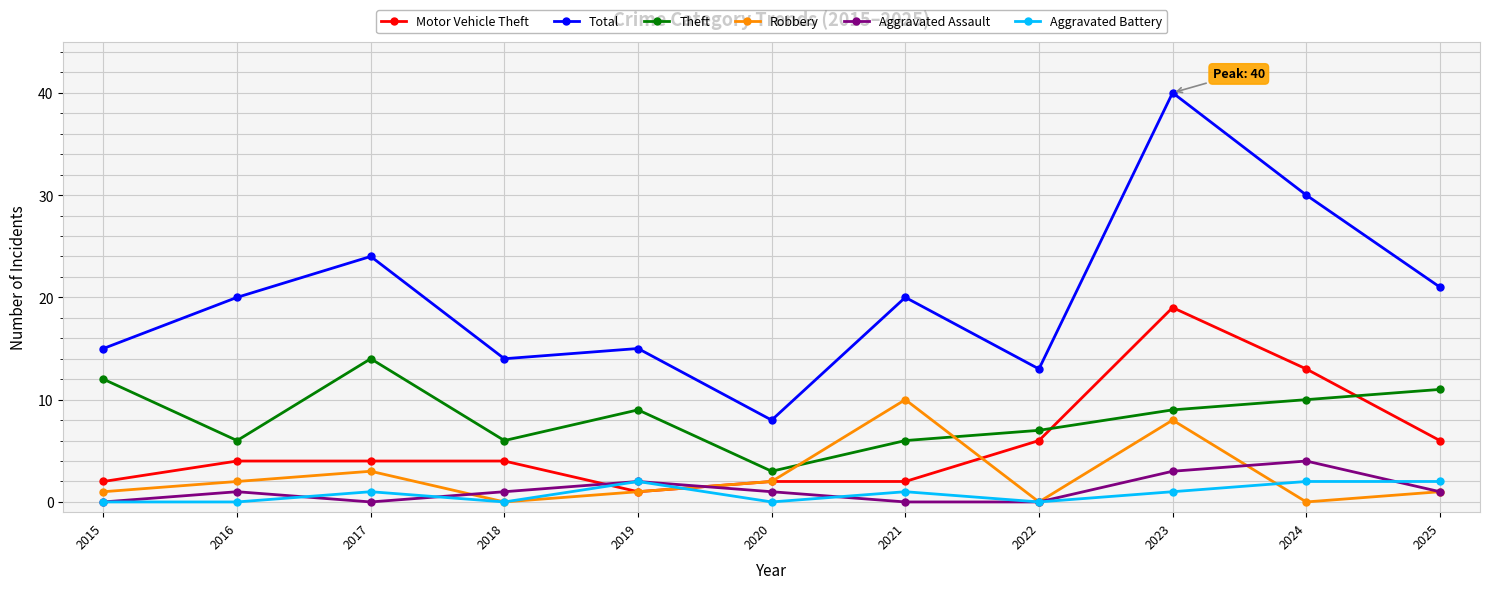

Which series has the widest spread of values?

Total